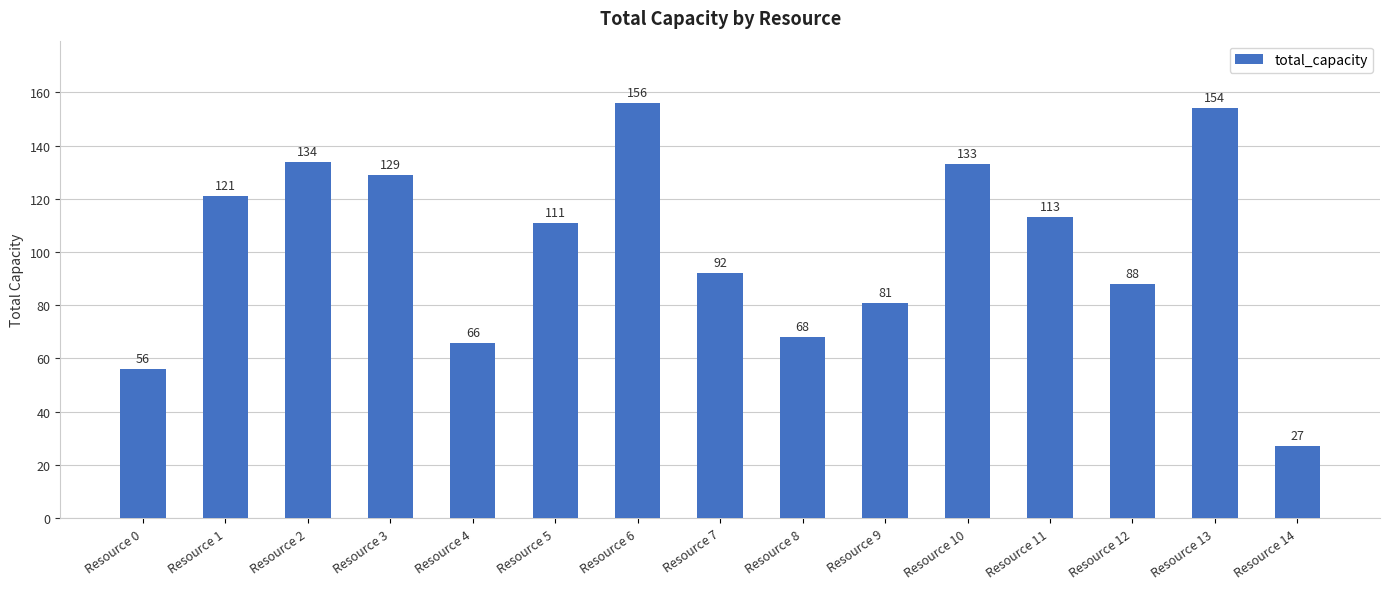

Count the number of data series in this chart.

1